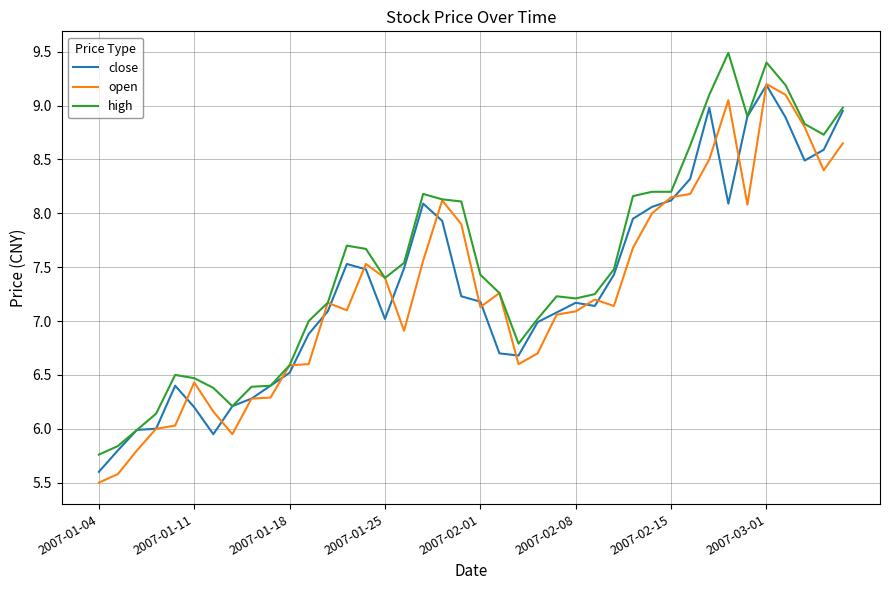

What is the minimum value shown in the chart?

5.5